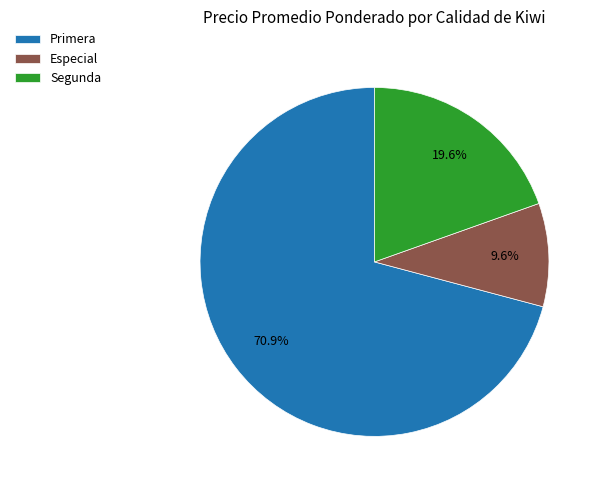

Between Segunda and Primera, which is larger?

Primera